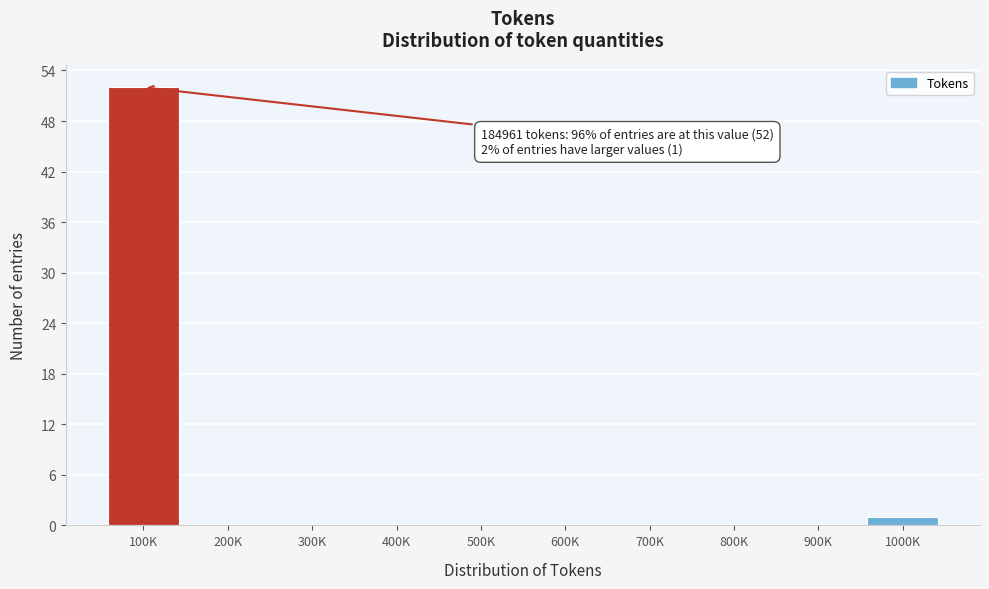

Reading right to left, what are all the values shown in this chart?

1000K=1	900K=0	800K=0	700K=0	600K=0	500K=0	400K=0	300K=0	200K=0	100K=52